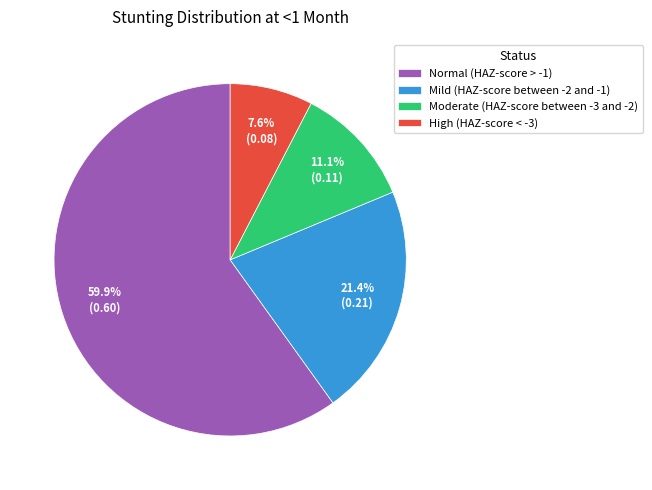

To the nearest percent, what percentage of the pie is Moderate (HAZ-score between -3 and -2)?

11%